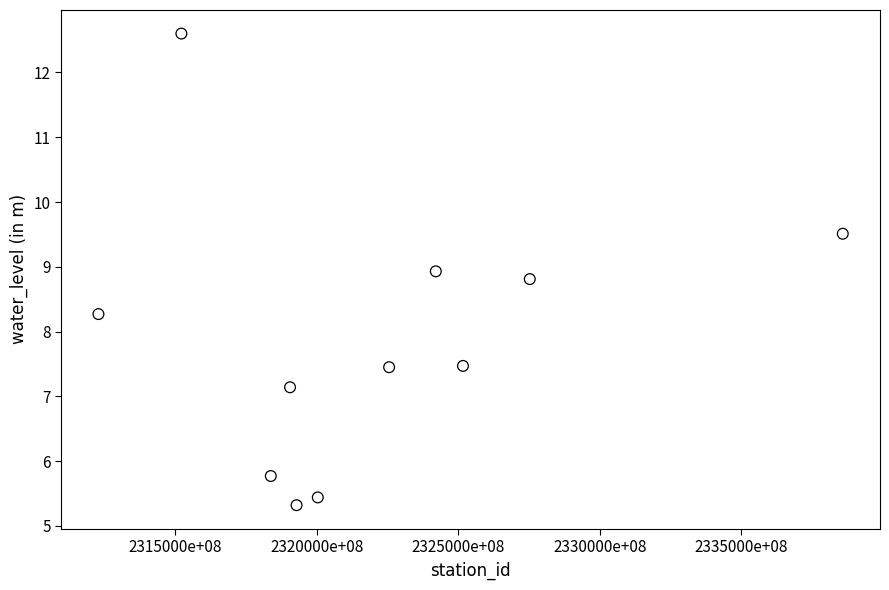

What is the average X value?

232202167239692.0